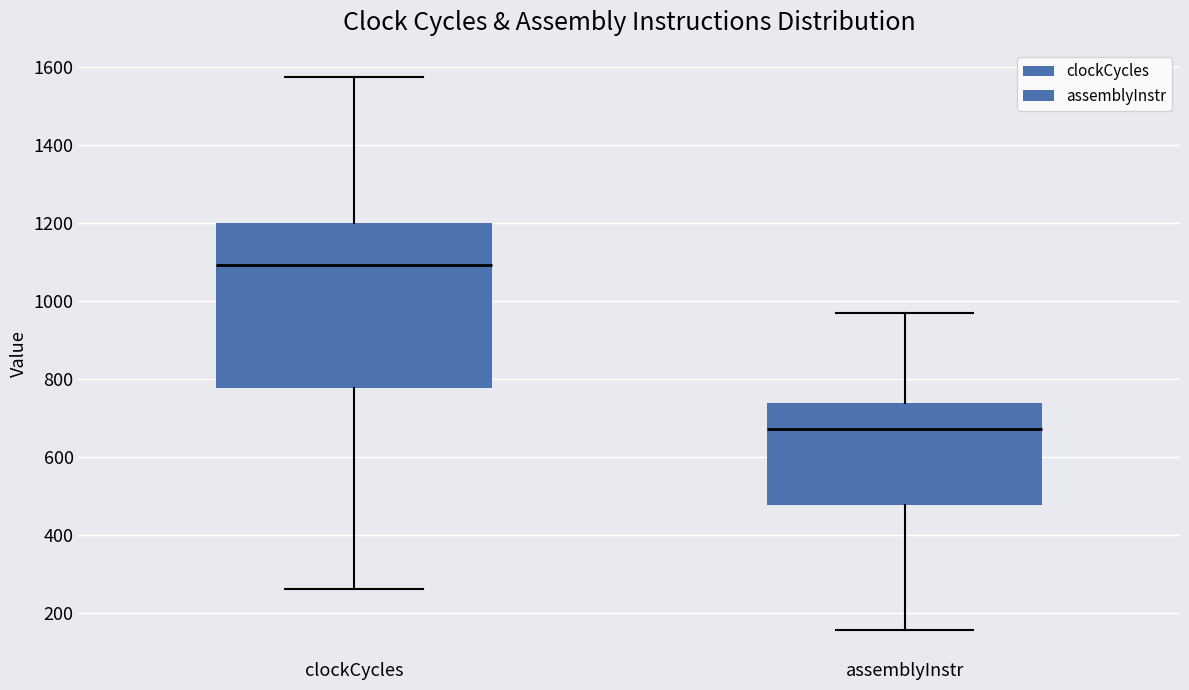

Reading left to right, read every box against the y-axis: the position of its median line, the range the box covers, and the ends of its whiskers. The values are not printed on the chart, so give them approximately, as read against the axis.

clockCycles: median 1100, box 780 to 1200, whiskers 260 to 1580
assemblyInstr: median 680, box 480 to 740, whiskers 160 to 960